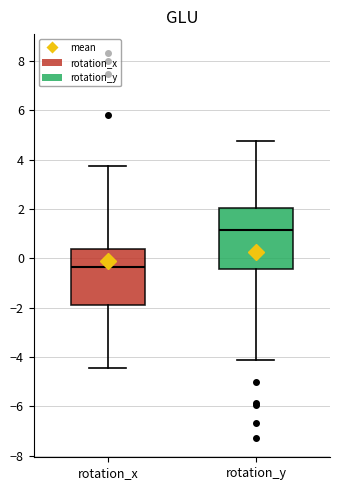

Where is the lower edge of the box for rotation_y on the y-axis? The values are not printed on the chart, so give them approximately, as read against the axis.

-0.4